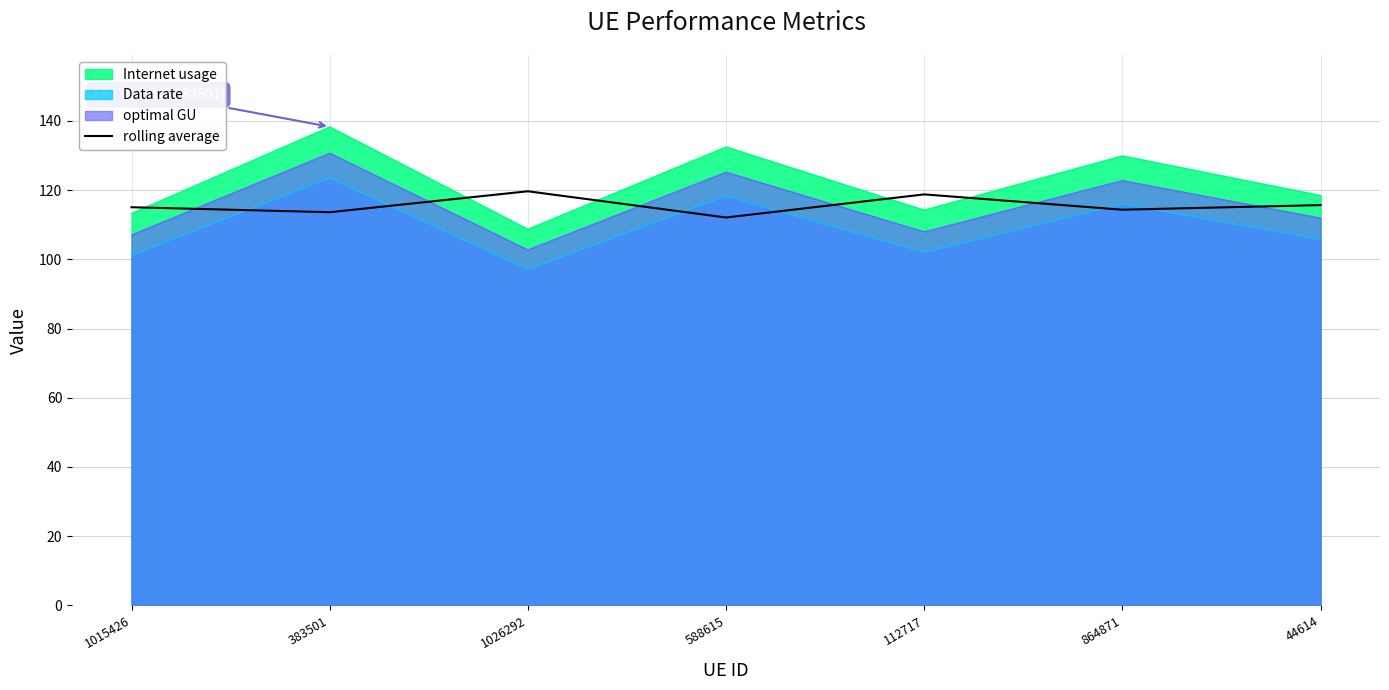

What is the label of the 3rd point from the right?

112717